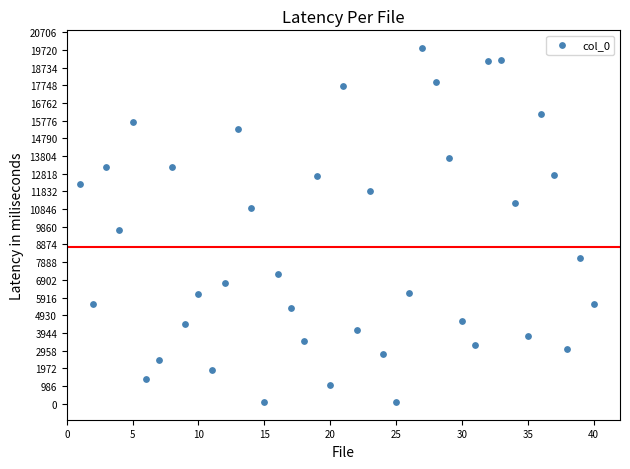

What Y value in the scatter plot is closest to 9958?

9679